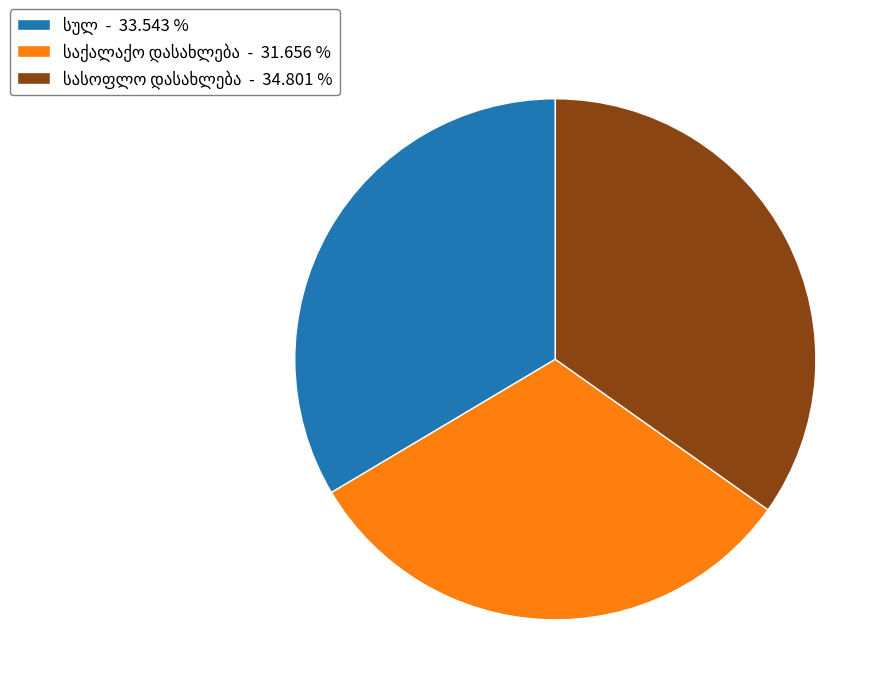

Is there any slice that represents more than half of the pie?

No